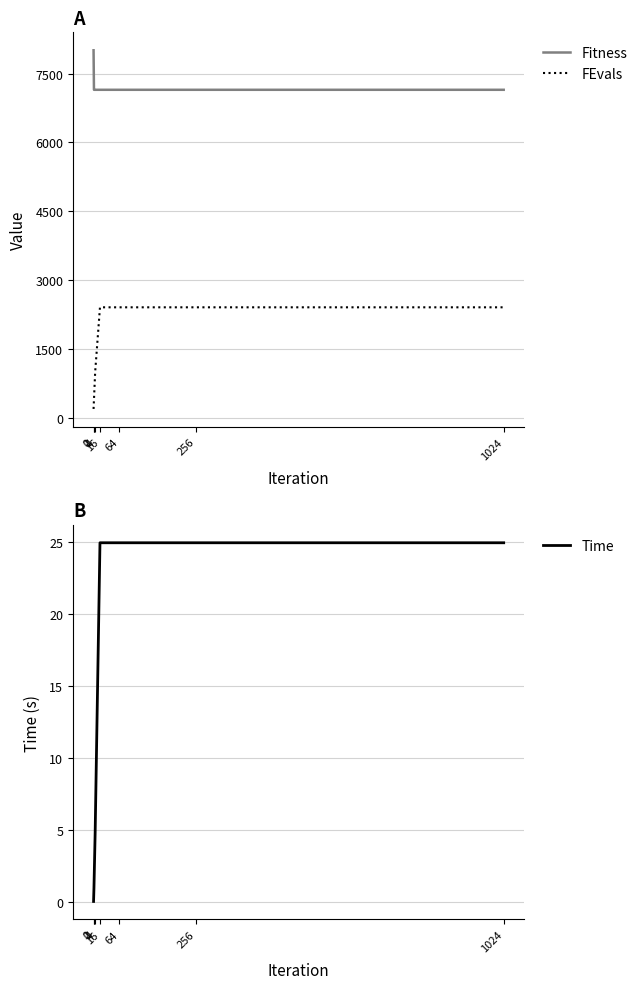

What are all the series names shown in the legend?

Fitness, FEvals, Time